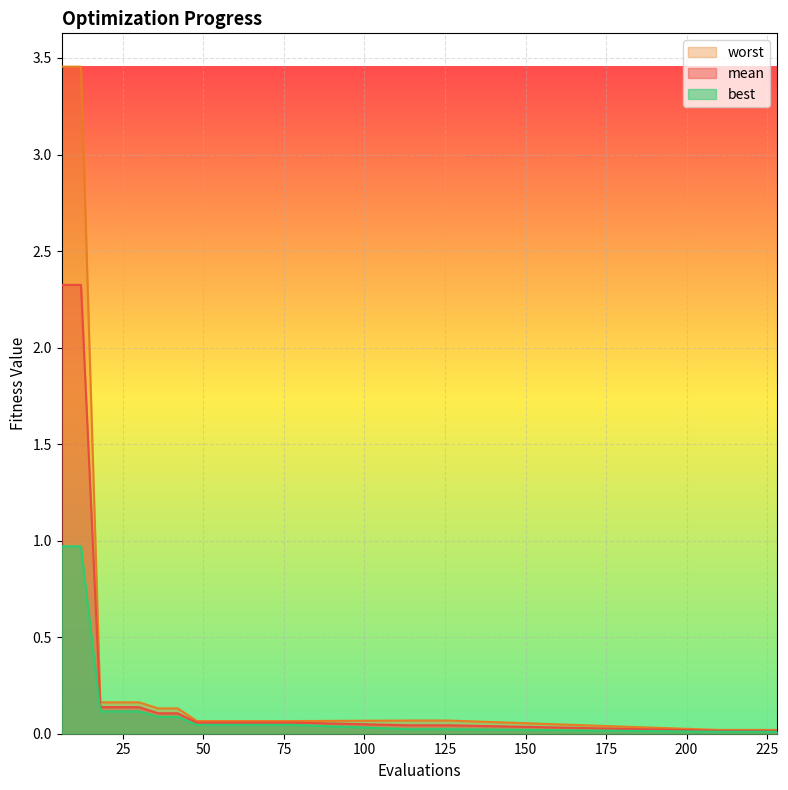

True or false: best and worst cross at least once.

False